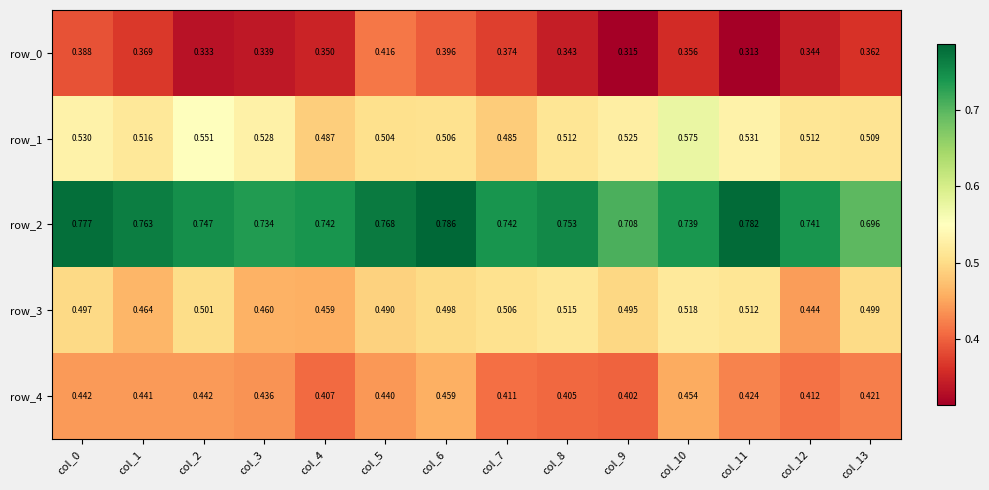

Is the value of row_2 at col_4 greater than the value of row_0 at col_11?

Yes